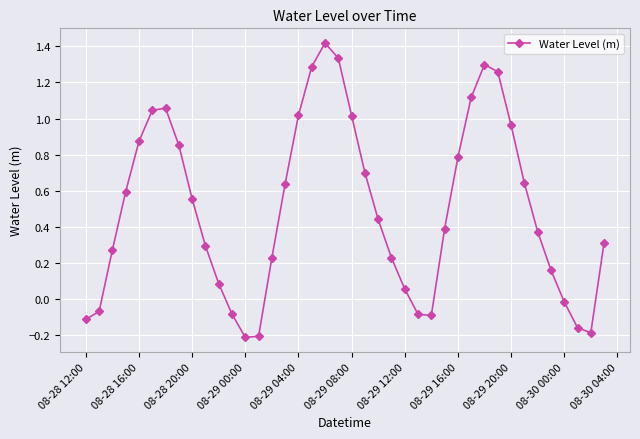

How many interior local valleys (lower than both neighbors) does the data have?

3